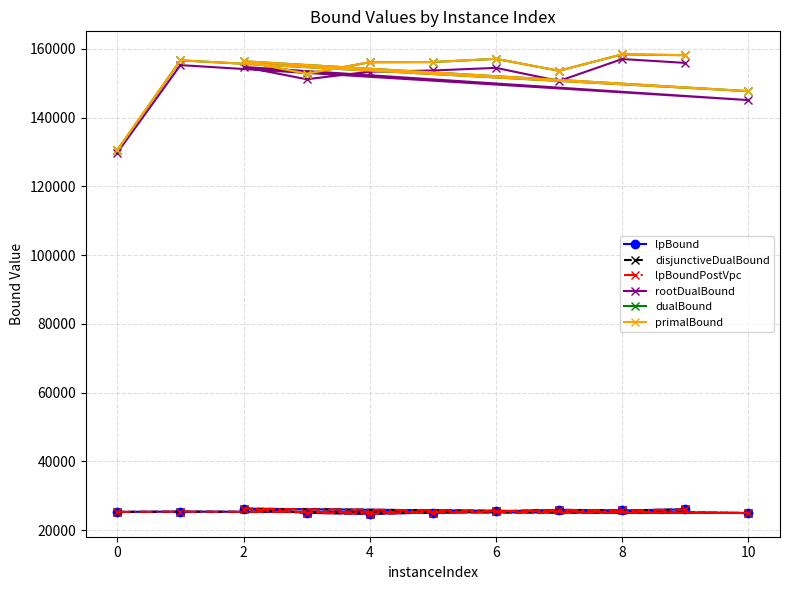

True or false: lpBoundPostVpc and disjunctiveDualBound cross at least once.

False